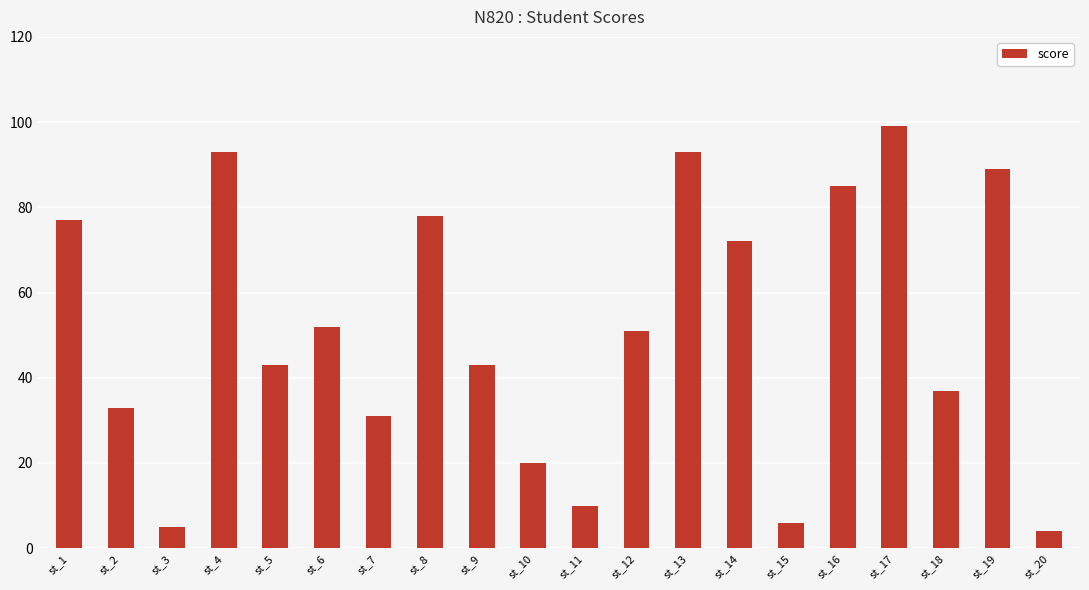

How many data points are less than 51?

10